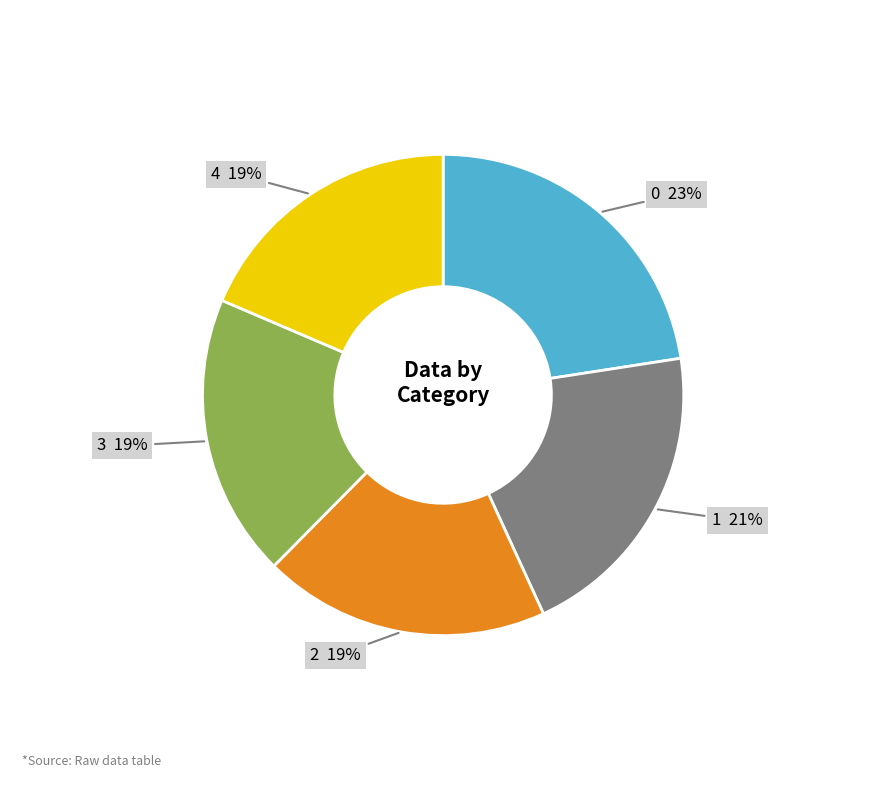

To the nearest percent, what is the difference between the largest and smallest slice percentages?

4%